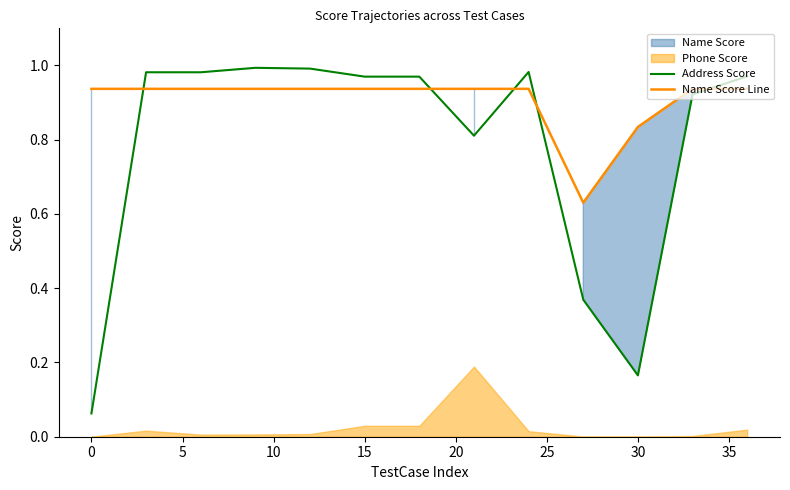

True or false: Address Score and Name Score Line intersect in this chart.

True